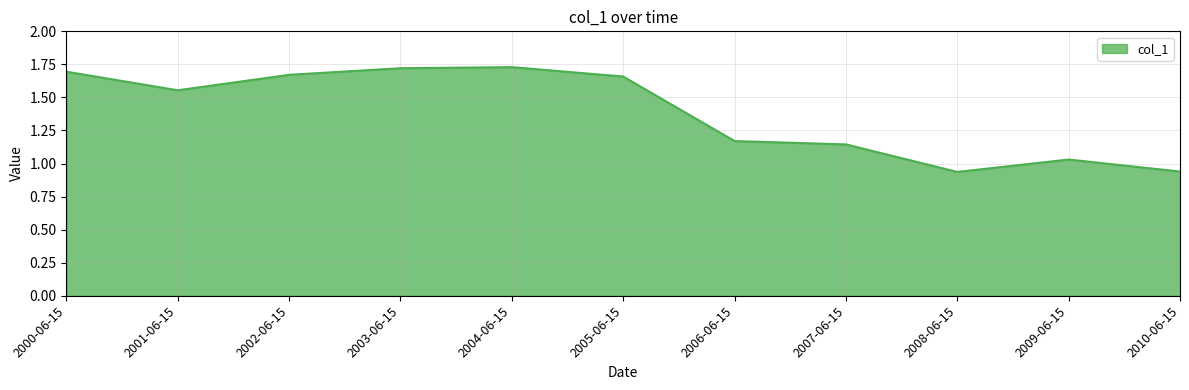

What is the sum of all values?

15.2